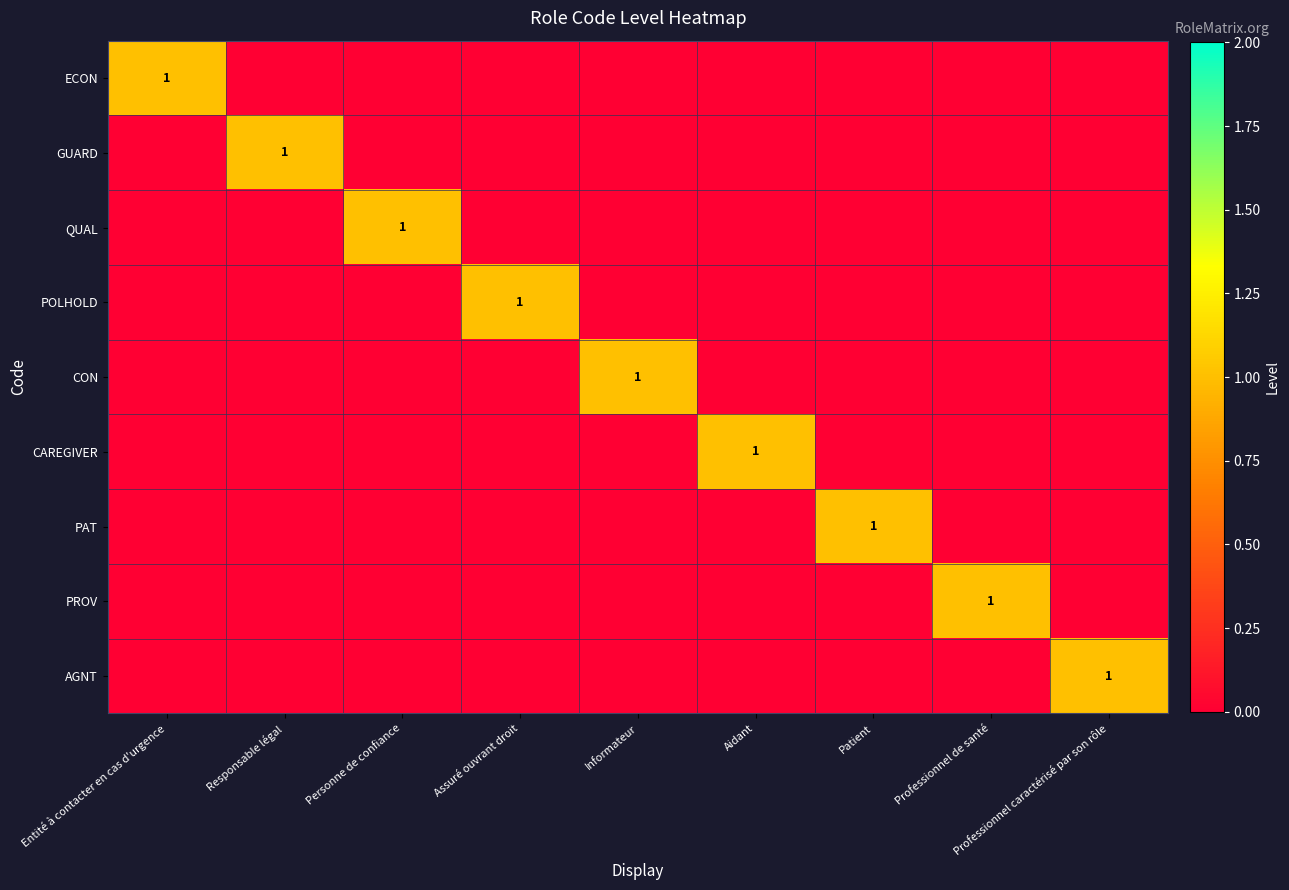

Rank the series by their maximum value, from highest to lowest.

ECON, GUARD, QUAL, POLHOLD, CON, CAREGIVER, PAT, PROV, AGNT